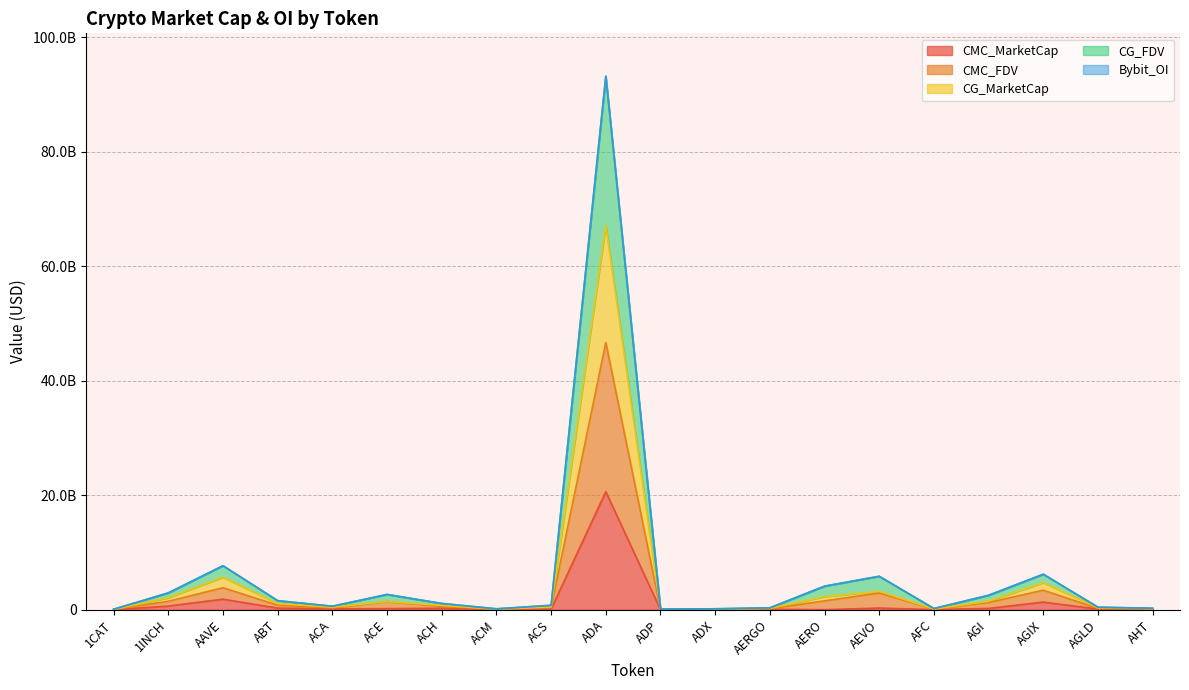

What is the approximate value of CMC_MarketCap at AGI, to the nearest 50?

226607200